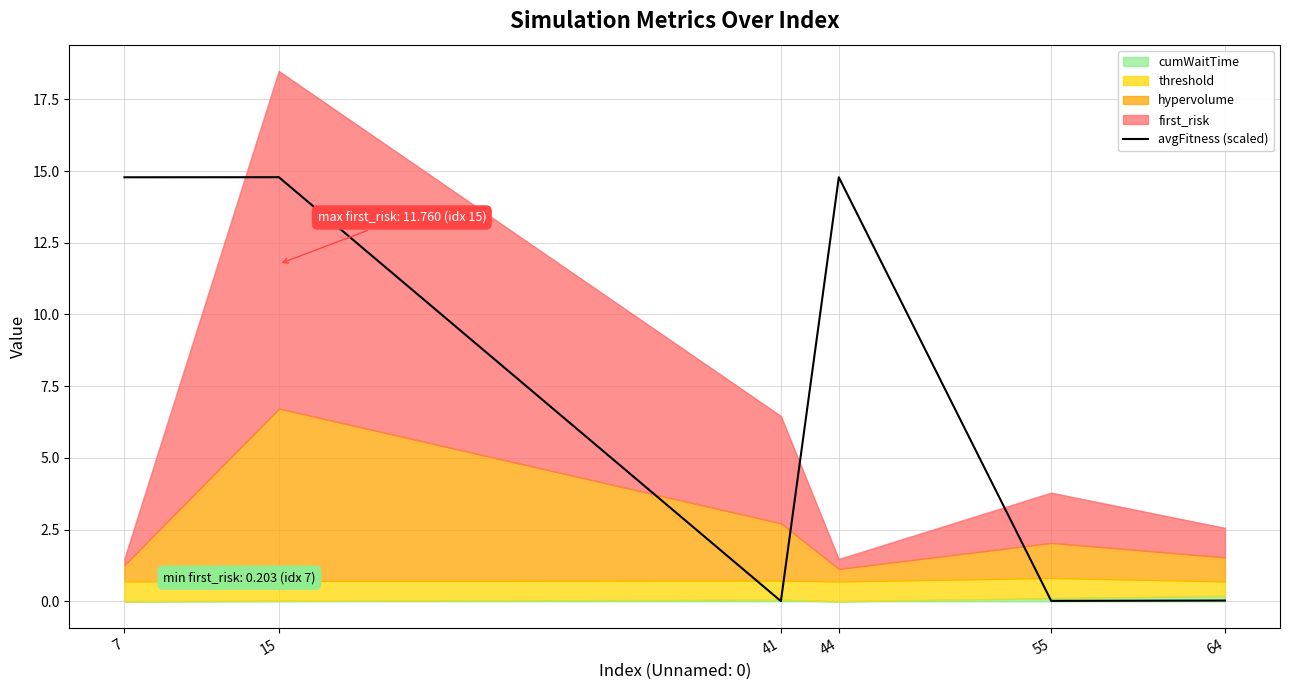

At which category does the data reach its first local valley?

41